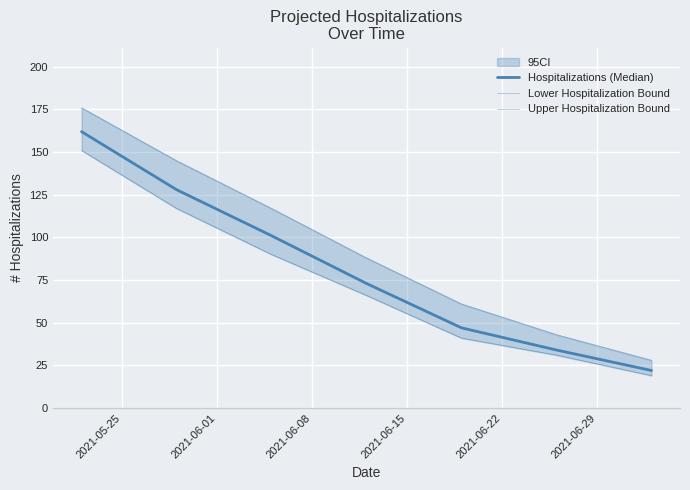

Which has a higher value, 2021-06-08 or 2021-06-29?

2021-06-08